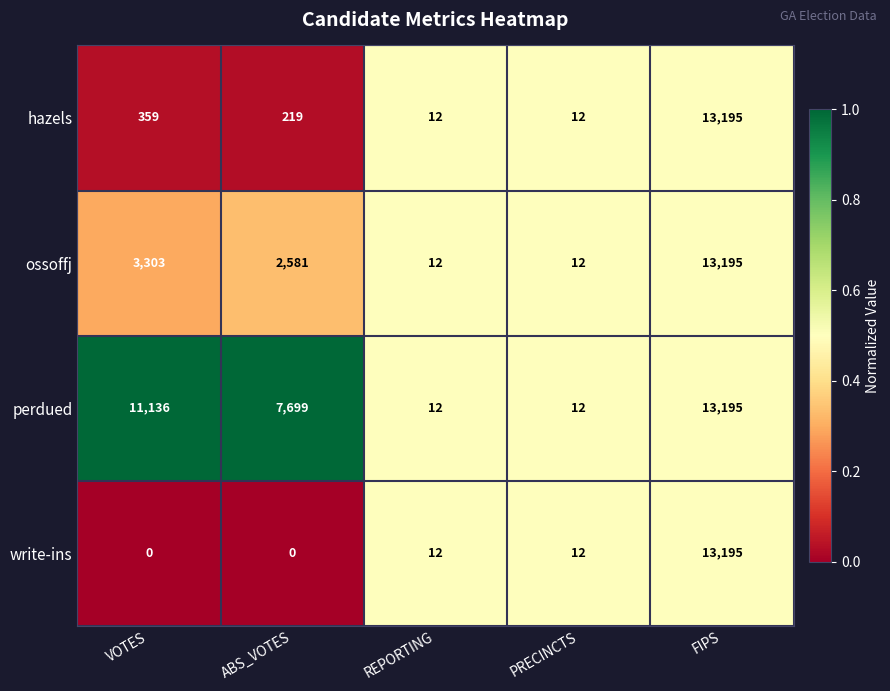

Which series has the largest total across all categories?

perdued